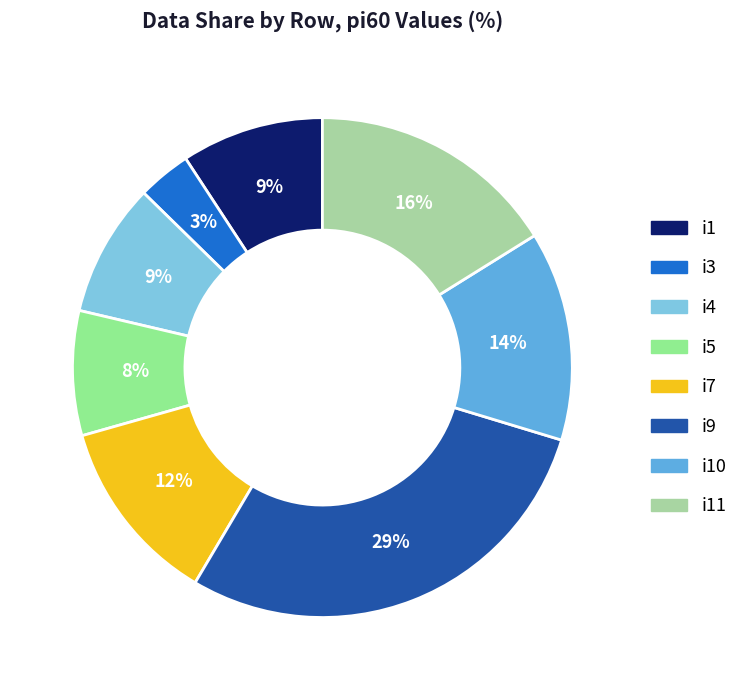

Rank the categories by value from lowest to highest.

i3, i5, i4, i1, i7, i10, i11, i9